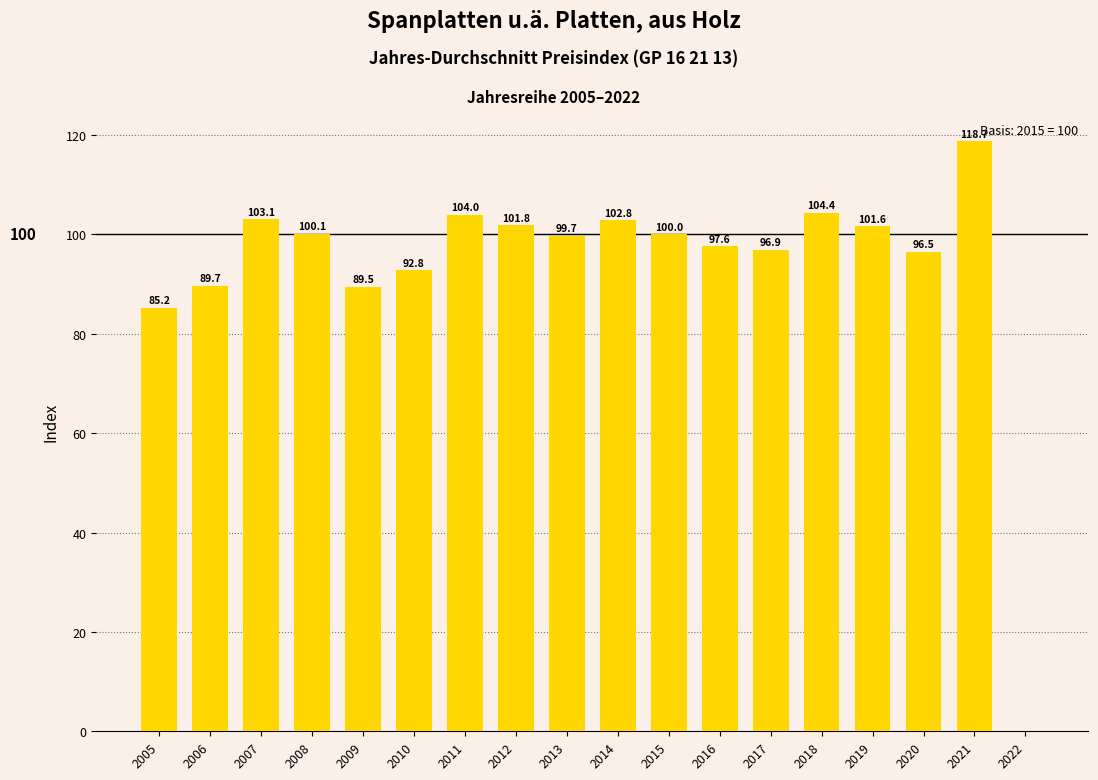

What is the sum of the values at 2022 and 2021?

118.7